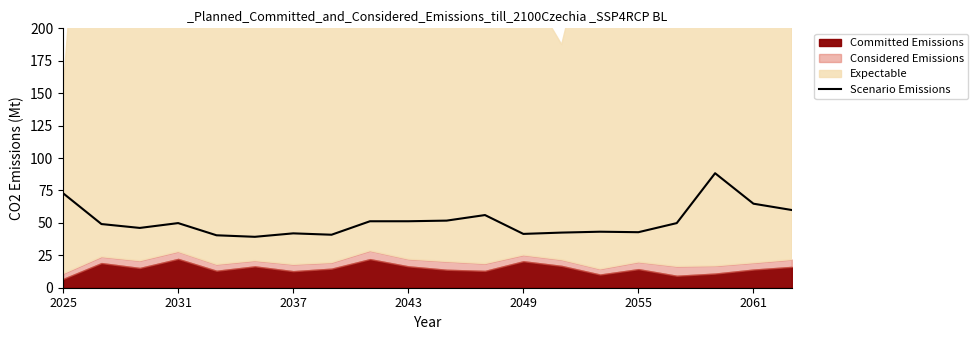

What is the difference between the maximum and minimum values?

49.0